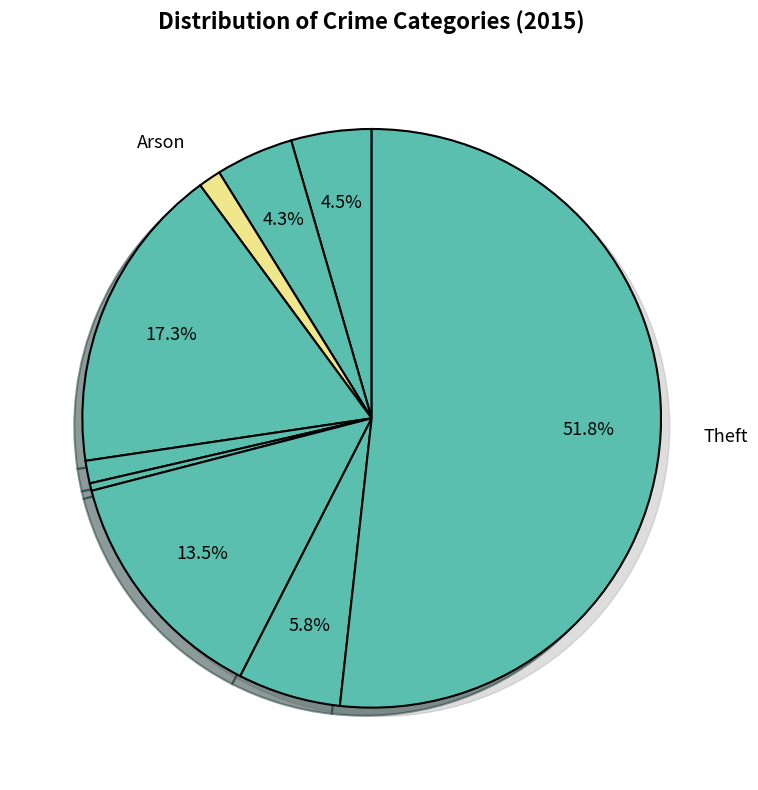

What is the change in value from Motor Vehicle Theft to Theft?

+273